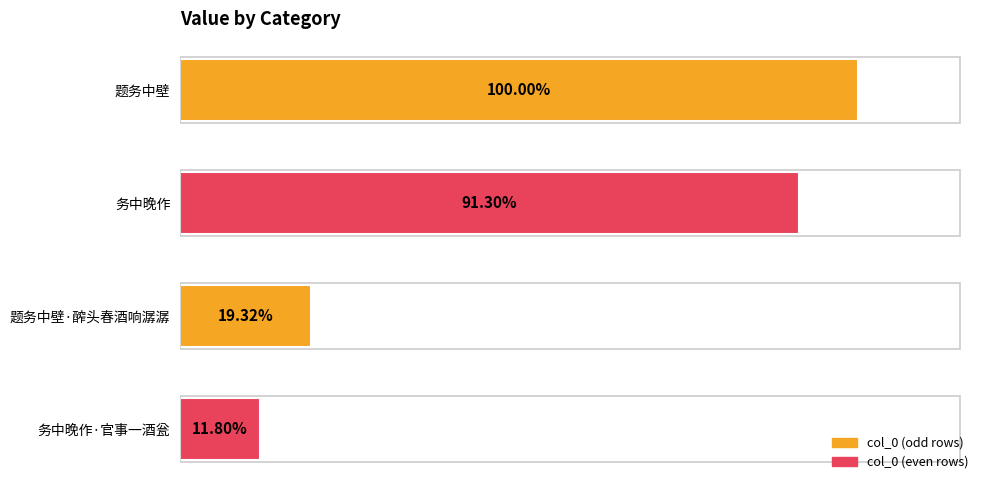

Are the bars horizontal?

Yes